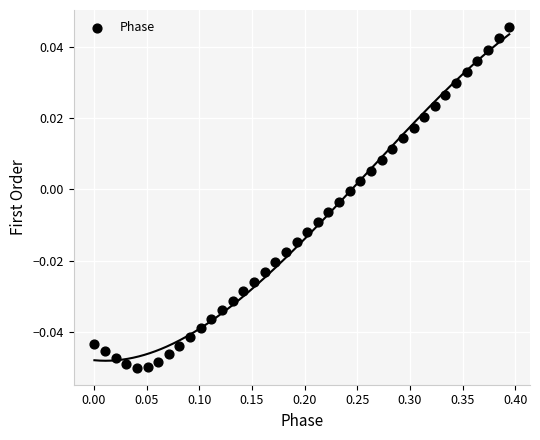

What is the range of X values (max minus min)?

0.4